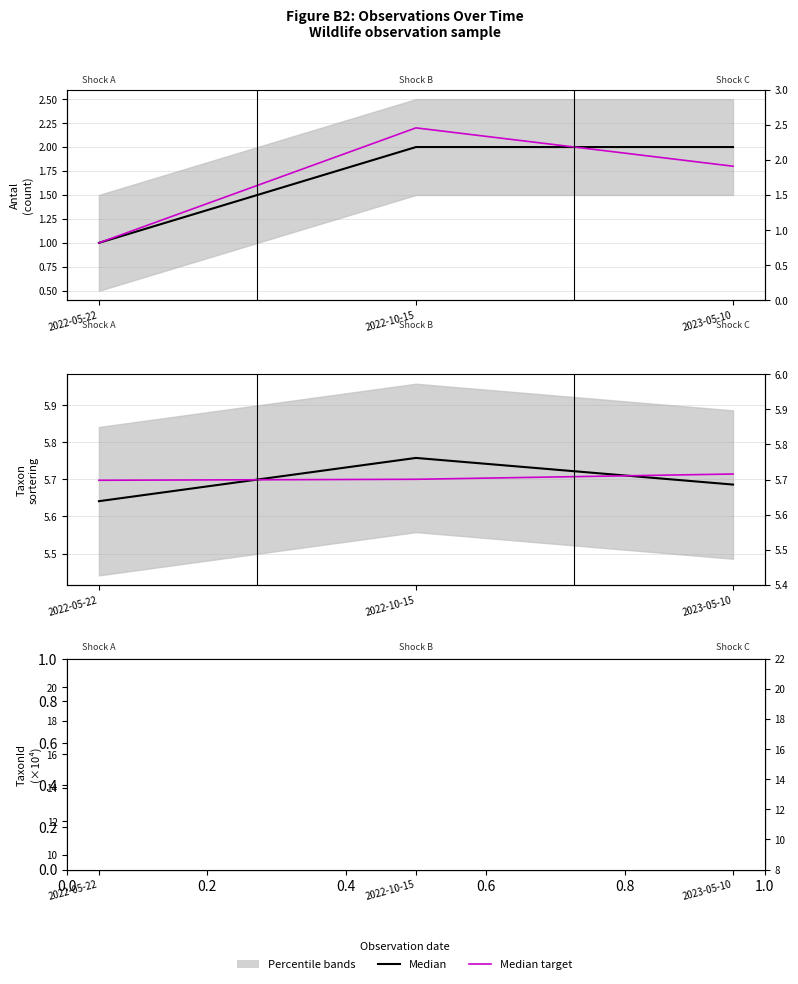

Where is Median target nearest to the value 15?

2023-05-10